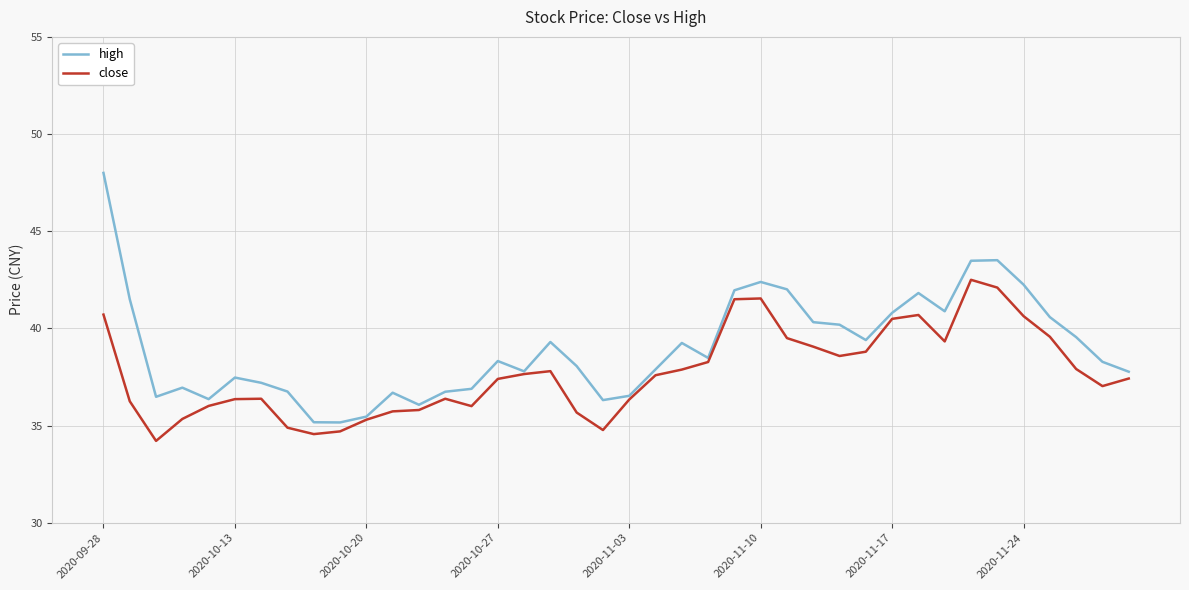

True or false: close has more than 0 points higher than both neighbors.

True